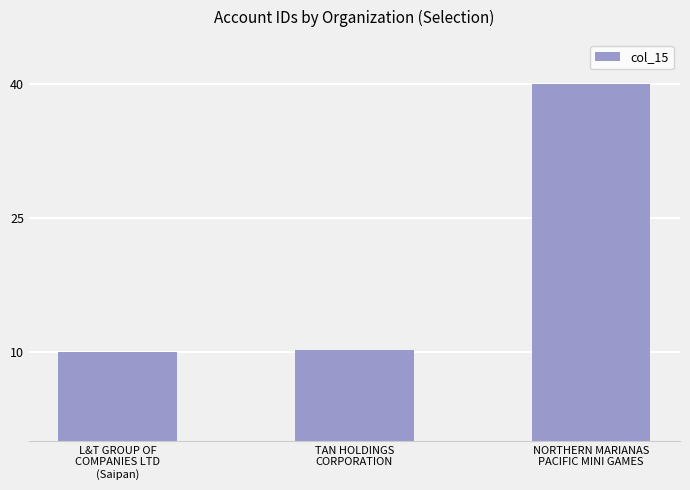

What is the value of the 3rd bar from the left?

40.0